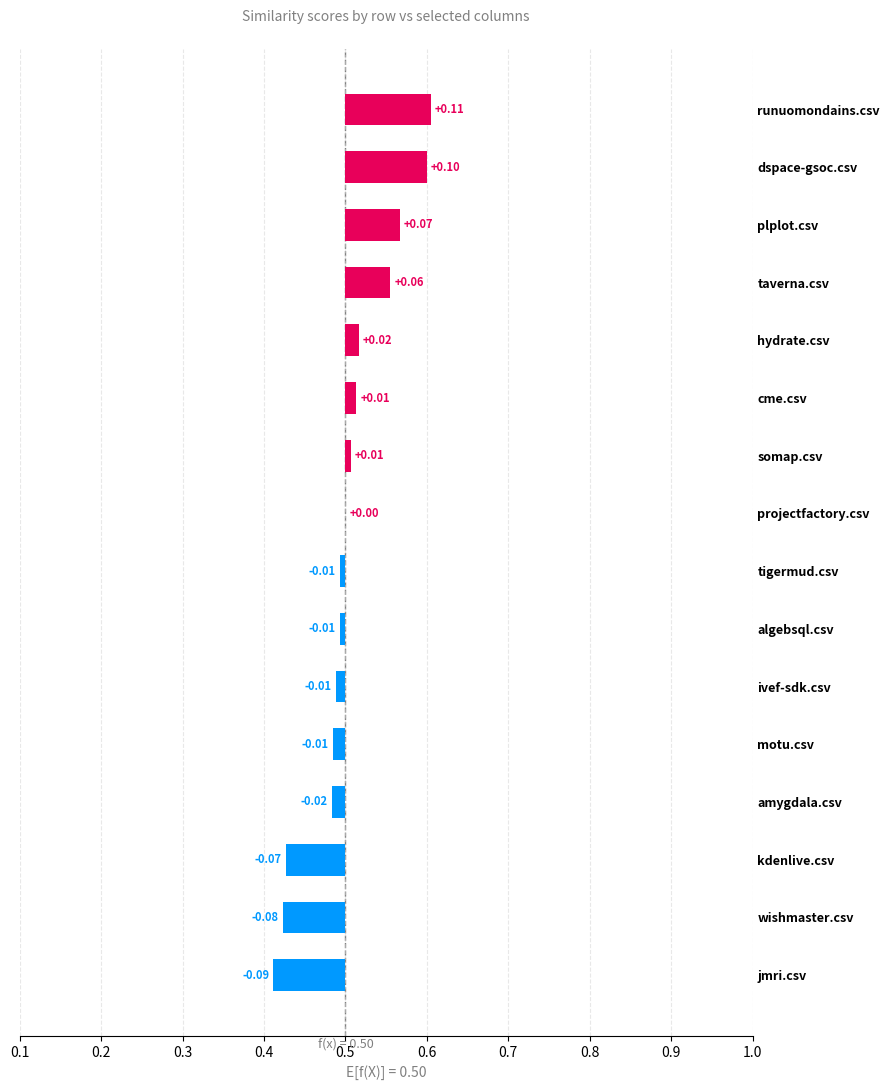

At which category is the sum across all series the highest?

runuomondains.csv